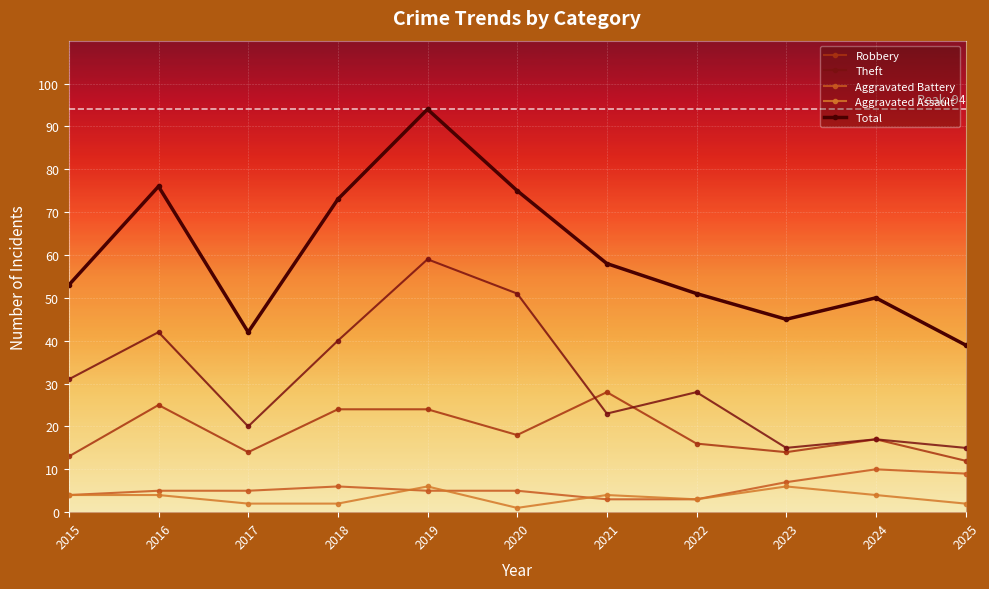

The Theft series shows 59 at 2019. True or false?

True